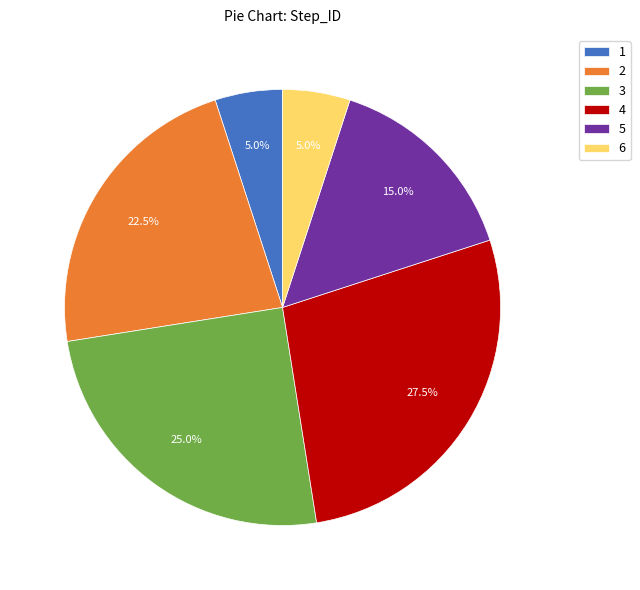

What is the total percentage of 4 and 5?

42.5%